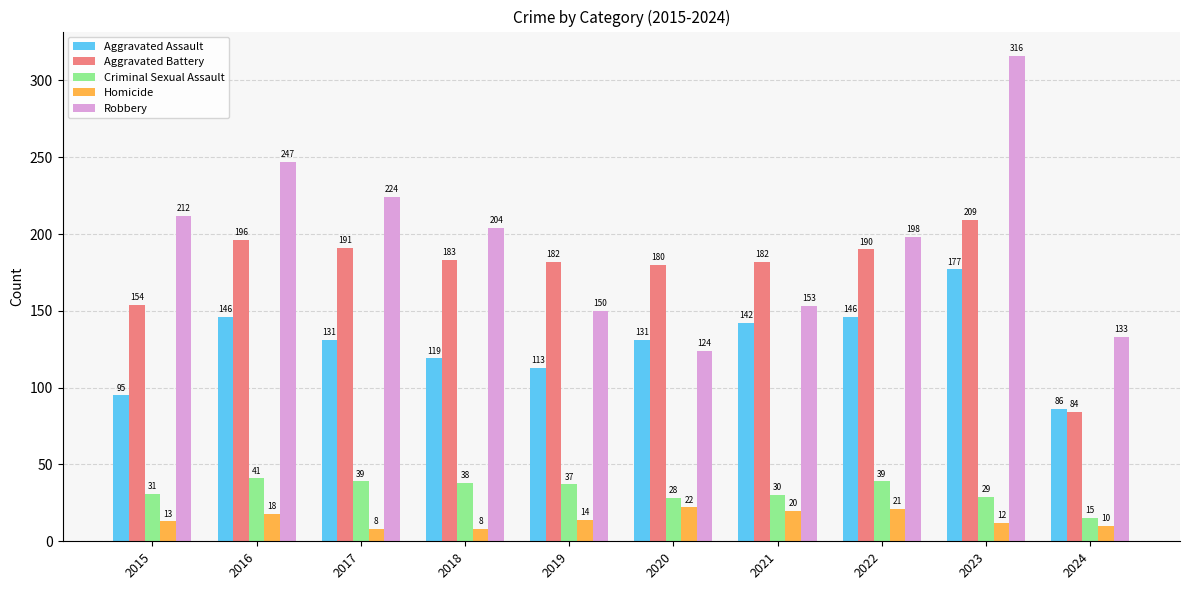

True or false: Homicide has a value of 21 at 2022.

True